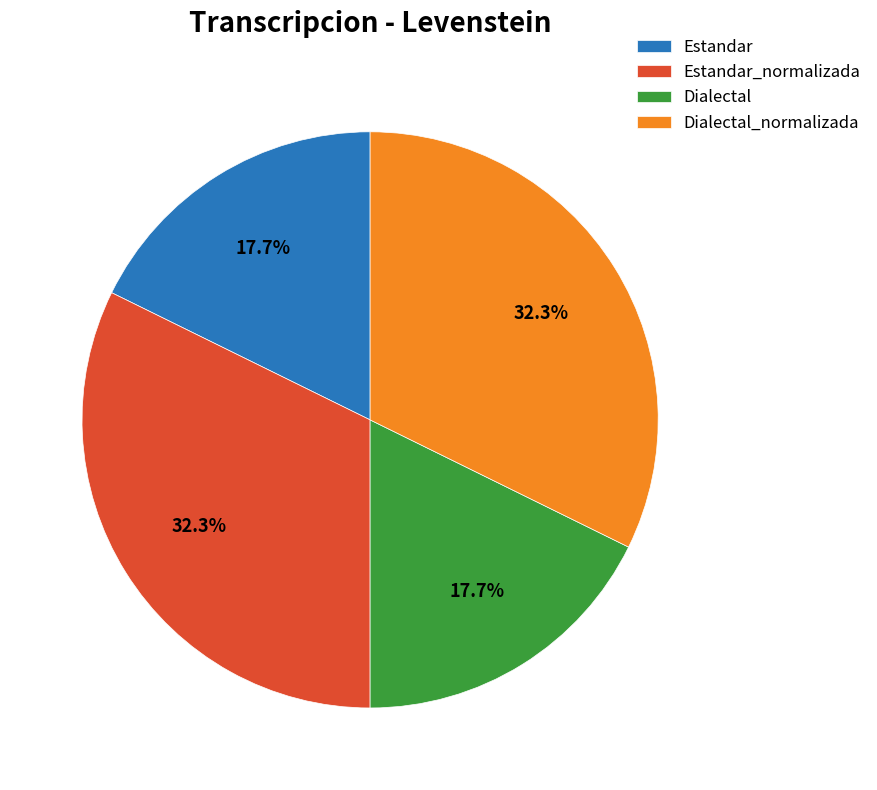

Does Estandar_normalizada represent more than half of the total?

No